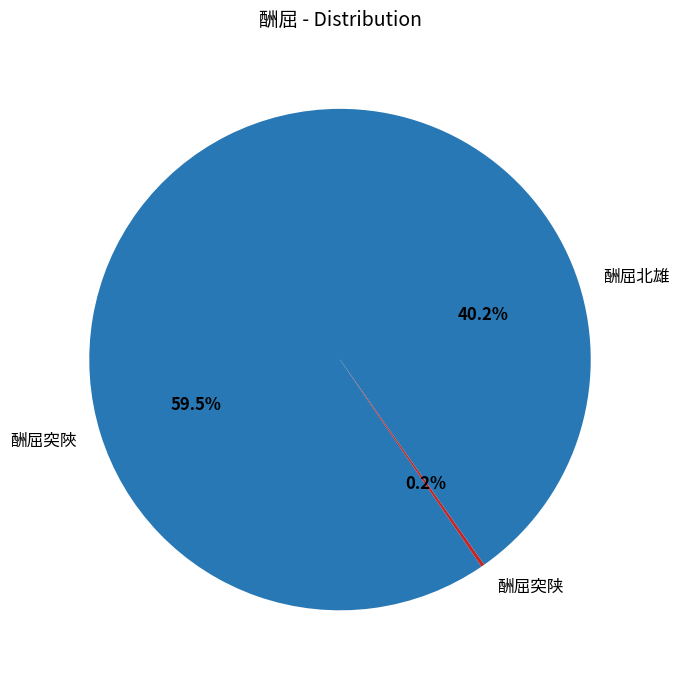

Is there any slice that represents more than half of the pie?

Yes